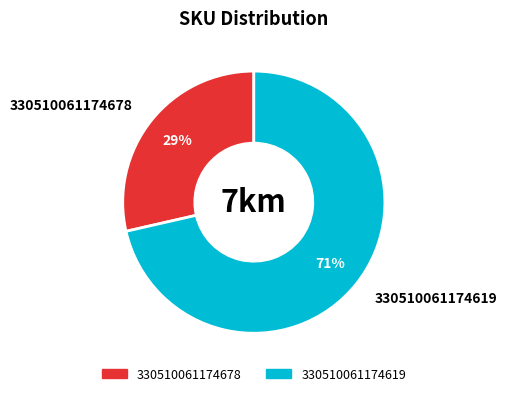

True or false: 330510061174678 accounts for 29% of the total.

True